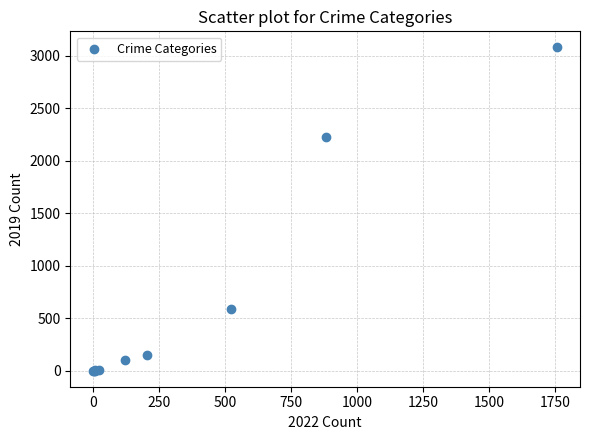

What Y value in the scatter plot is closest to 1540?

2230